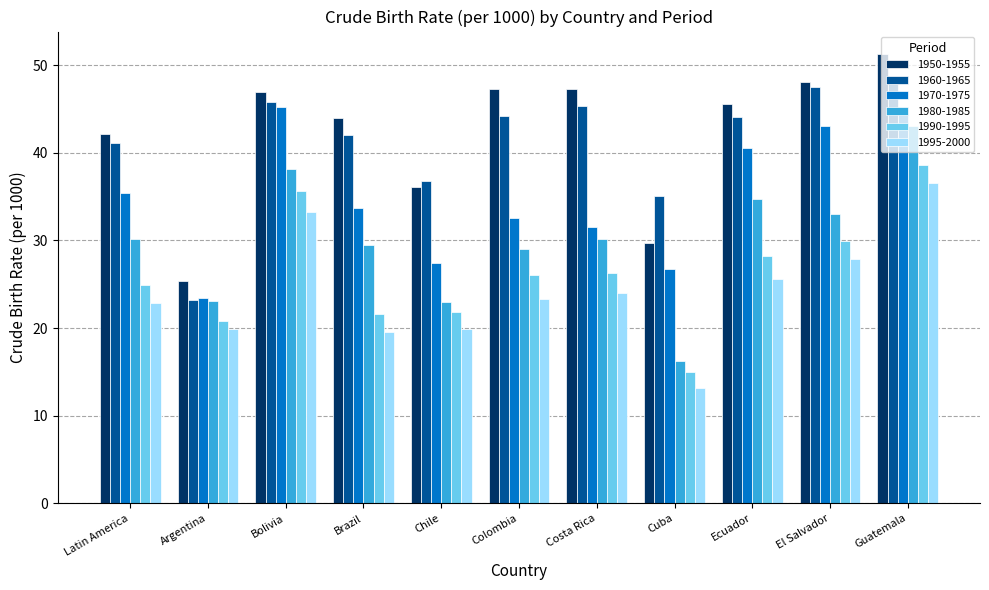

Which series has the largest range (max minus min)?

1980-1985